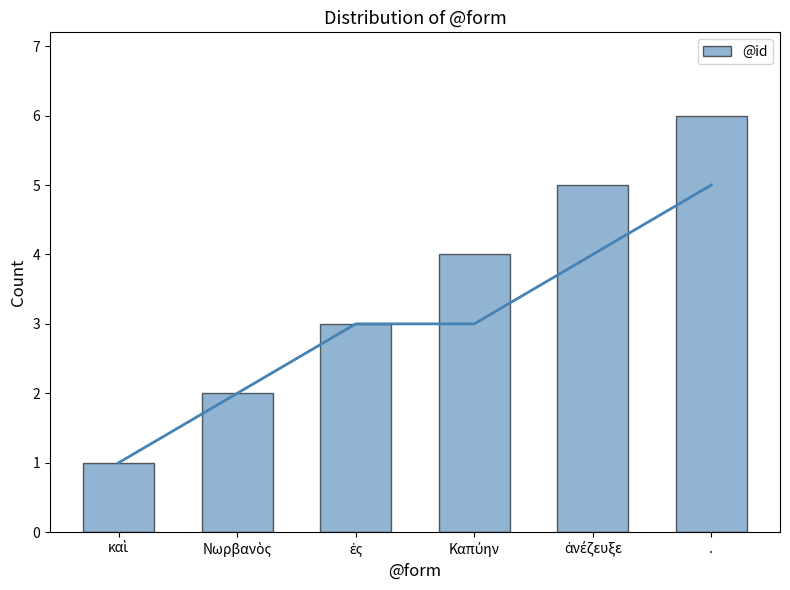

Reading right to left, transcribe all the data shown in this chart.

.=6	ἀνέζευξε=5	Καπύην=4	ἐς=3	Νωρβανὸς=2	καὶ=1